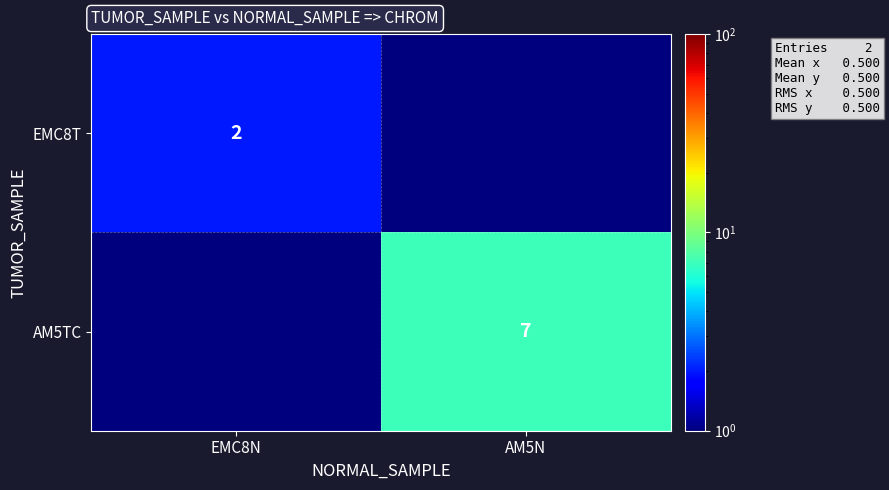

Is it true that EMC8T equals 2.0 at EMC8N?

True